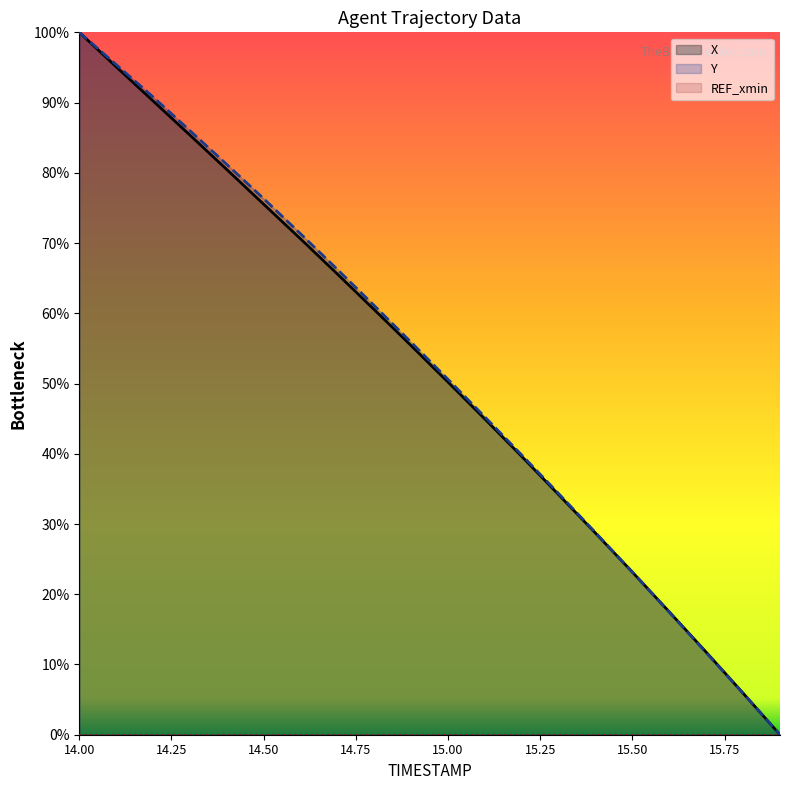

What position from the left is 14.00?

1